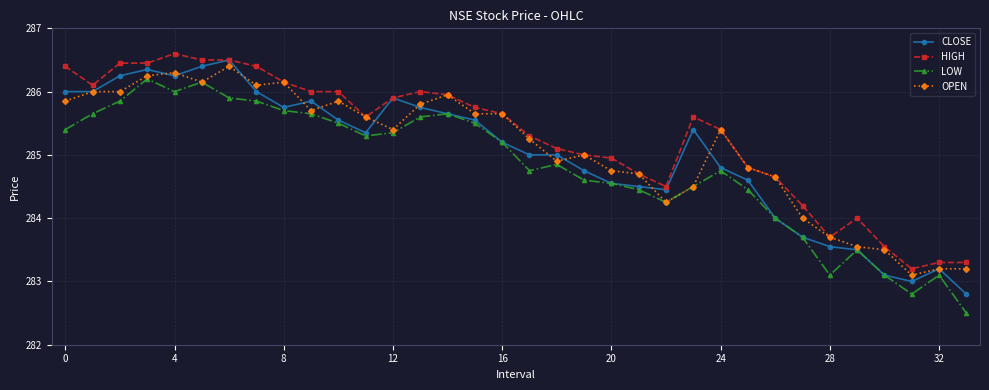

How many categories are shown in the chart?

34